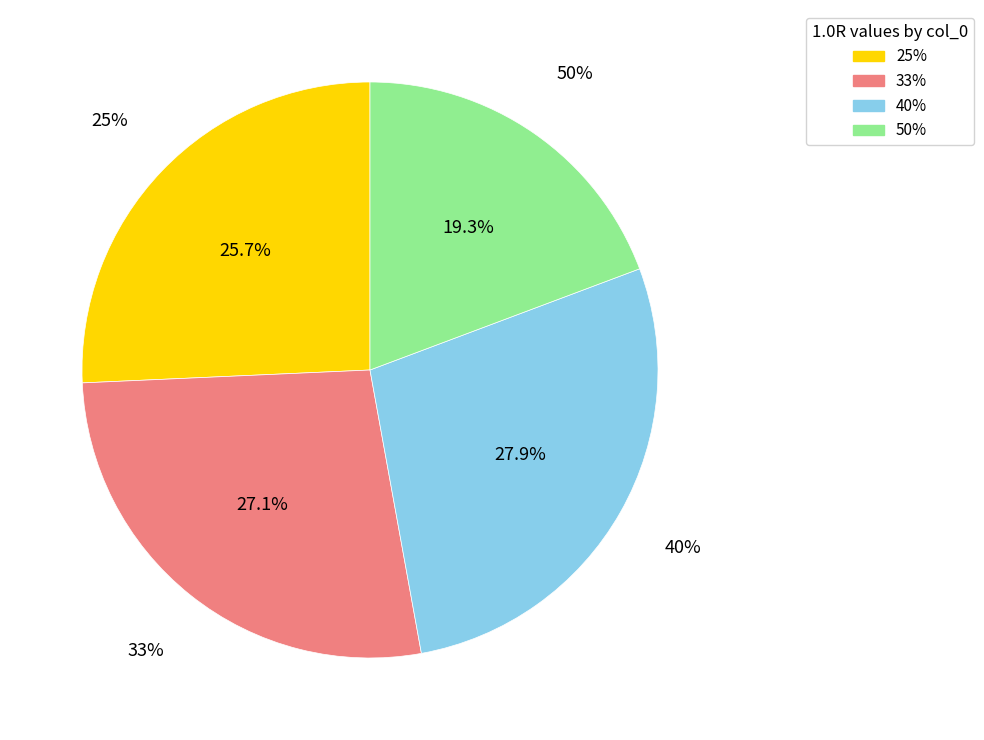

To the nearest percent, what is the combined percentage of 40% and 33%?

55%